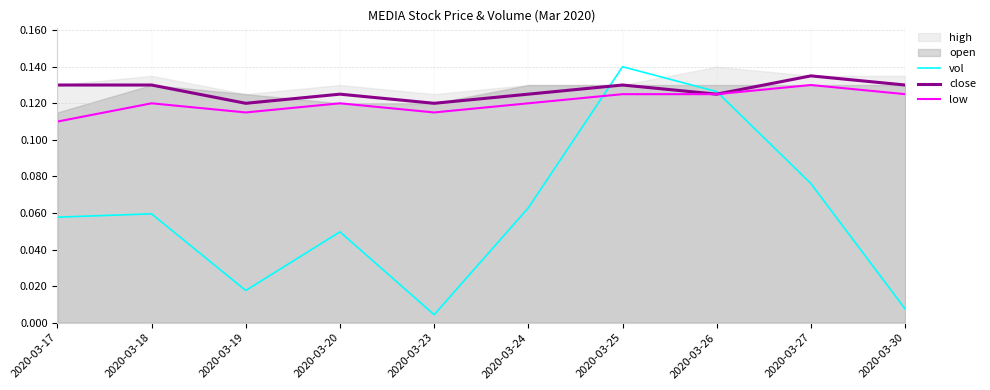

Is it true that low equals 0.0 at 2020-03-18?

False